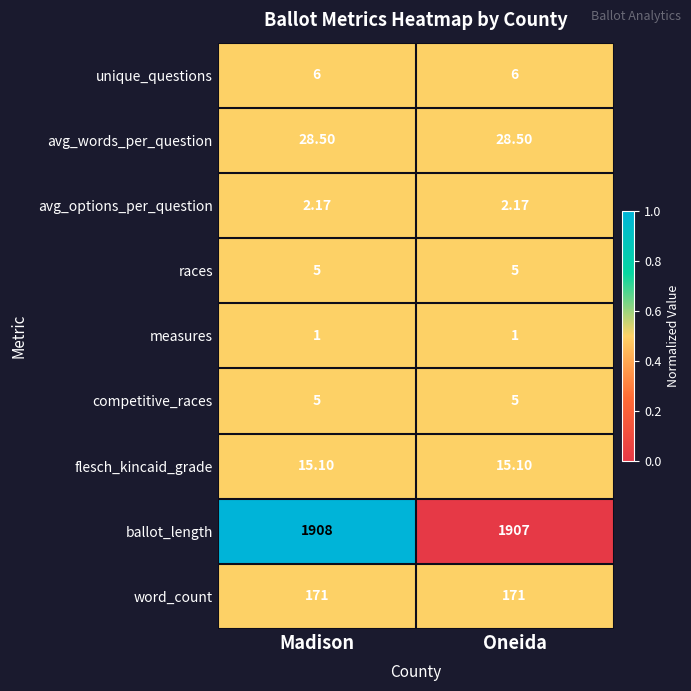

At which category does the chart reach its peak across all series?

Madison